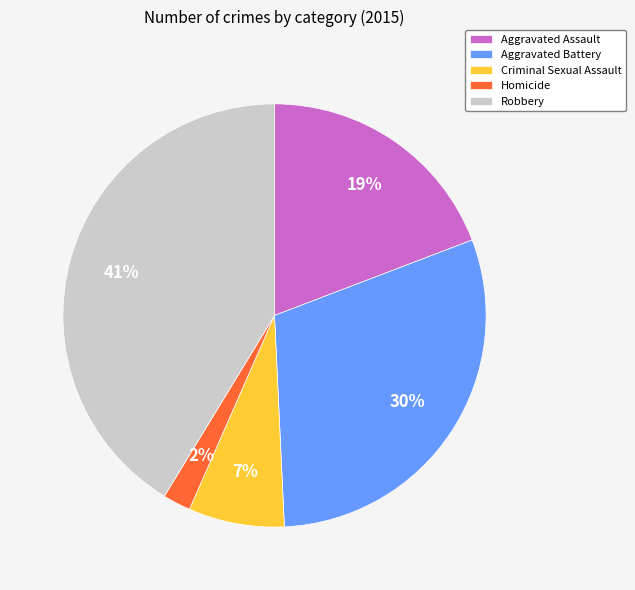

Count the number of slices in the pie.

5